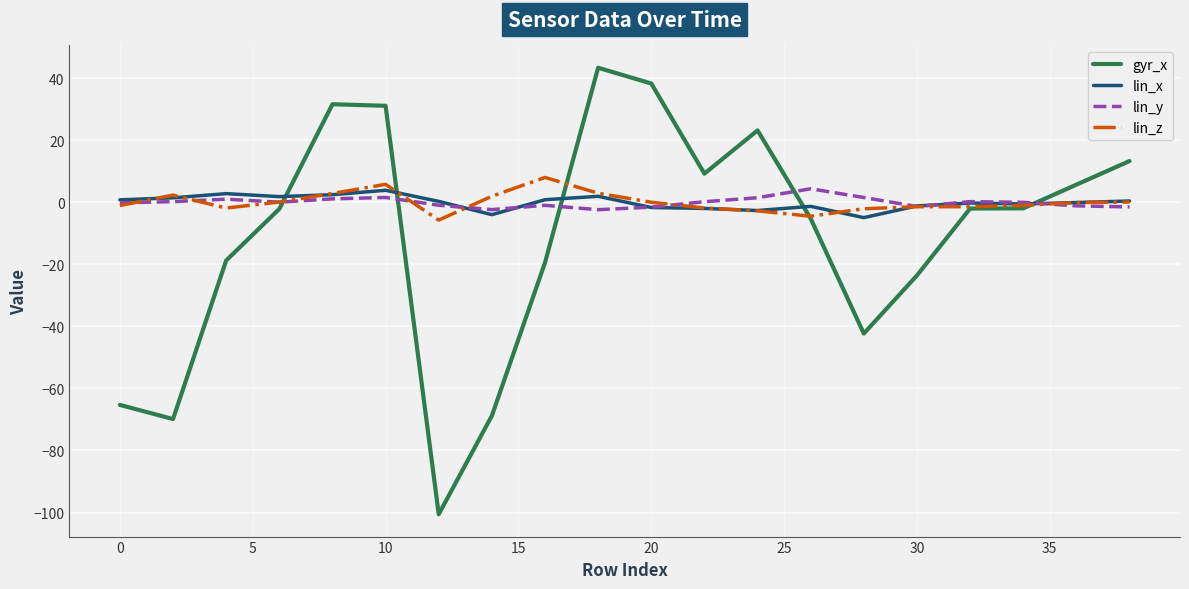

What is the greatest value displayed?

43.4